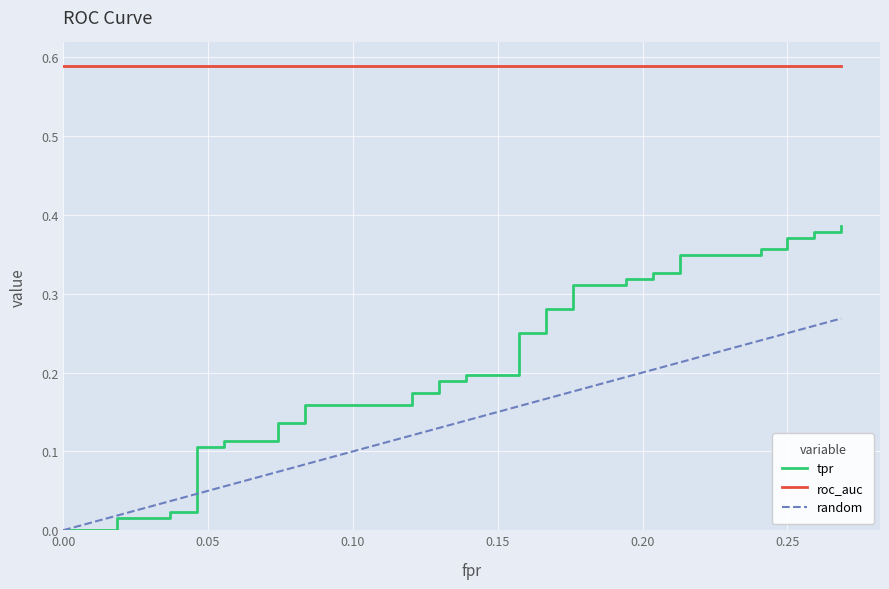

How many data points does each series have?

40